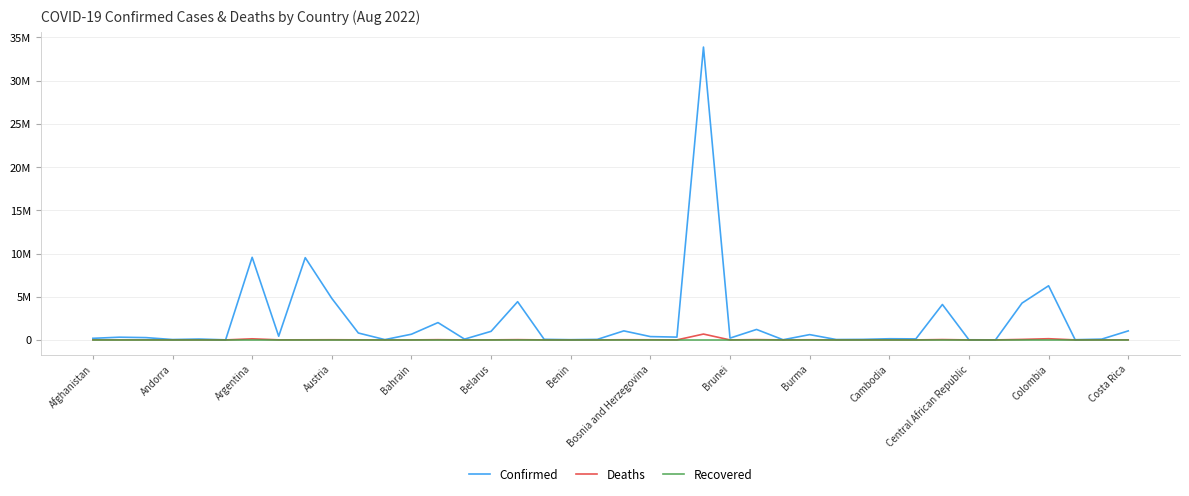

List the series in order of their peak value, lowest first.

Recovered, Deaths, Confirmed